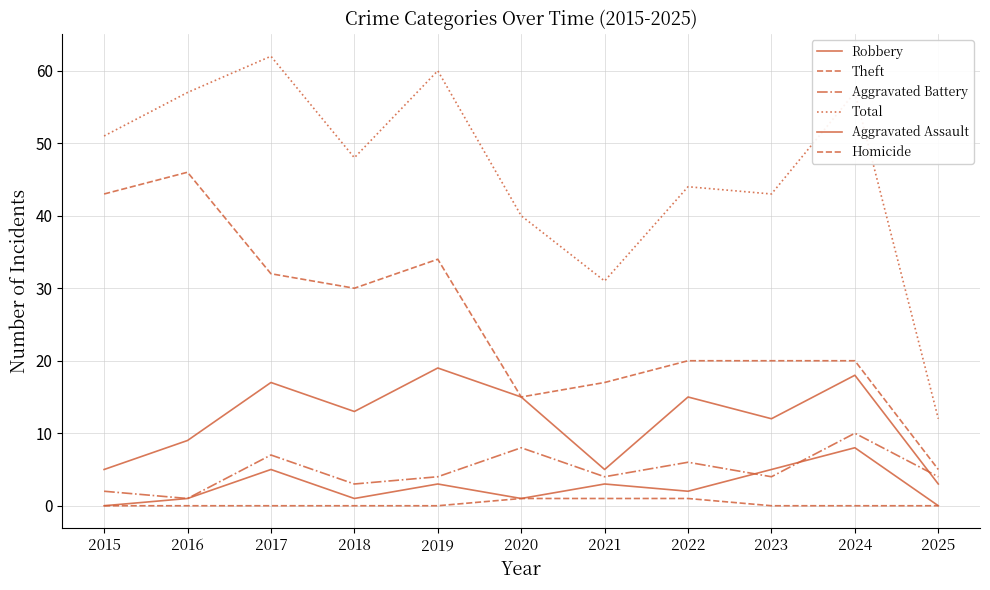

Where is Aggravated Assault nearest to the value 4?

2017